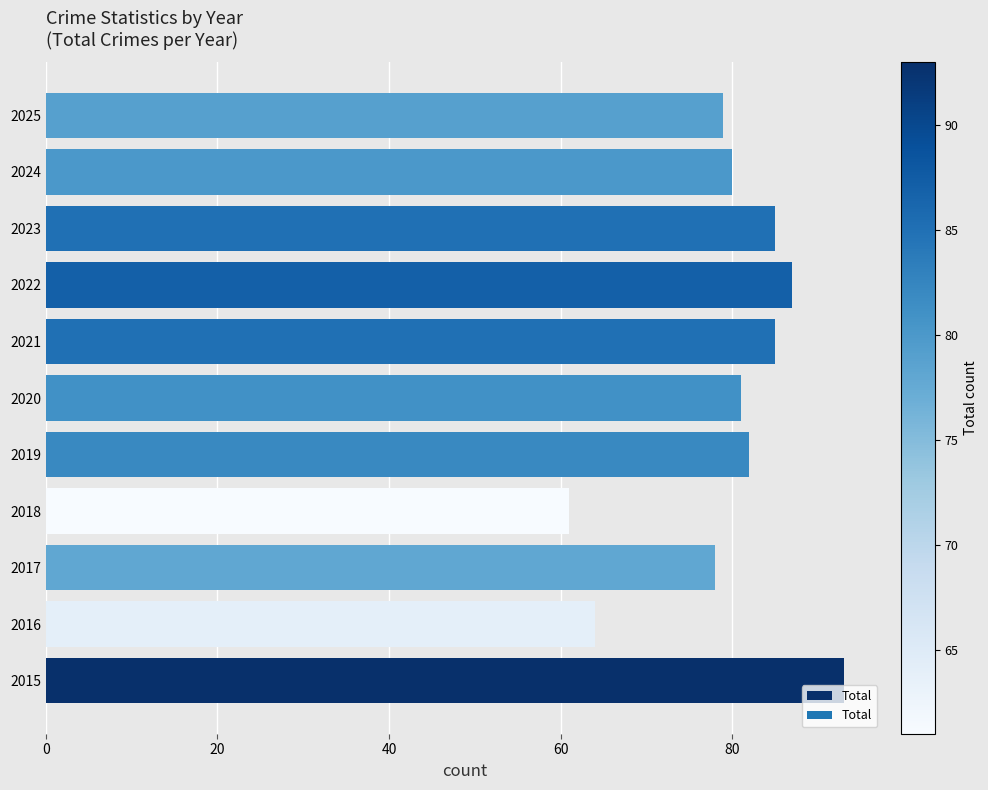

Approximately how many times larger is the value at 2020 compared to 2022?

0.9